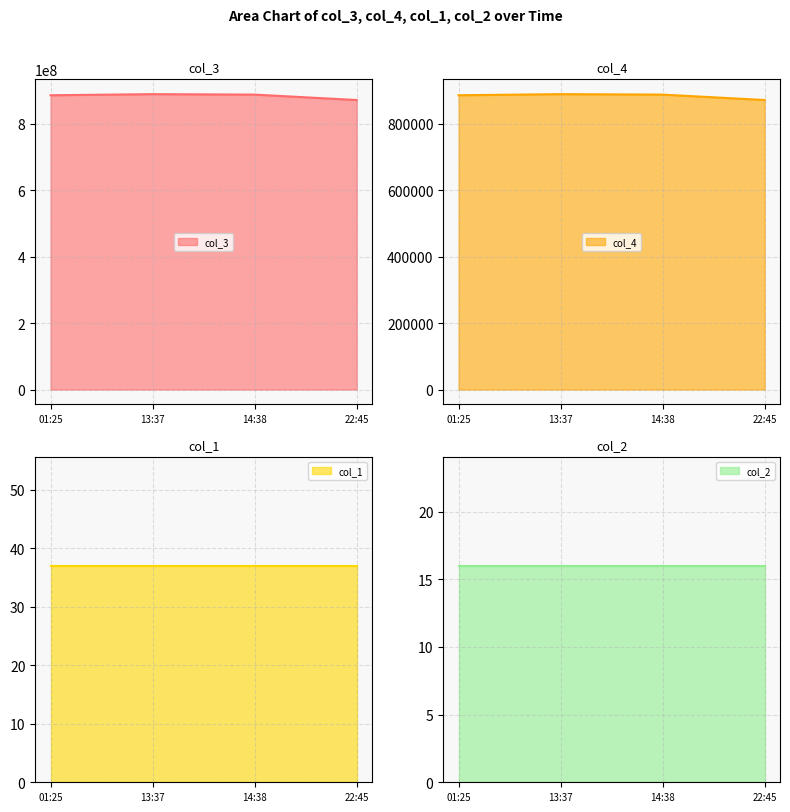

Where is the first local maximum for col_4?

13:37